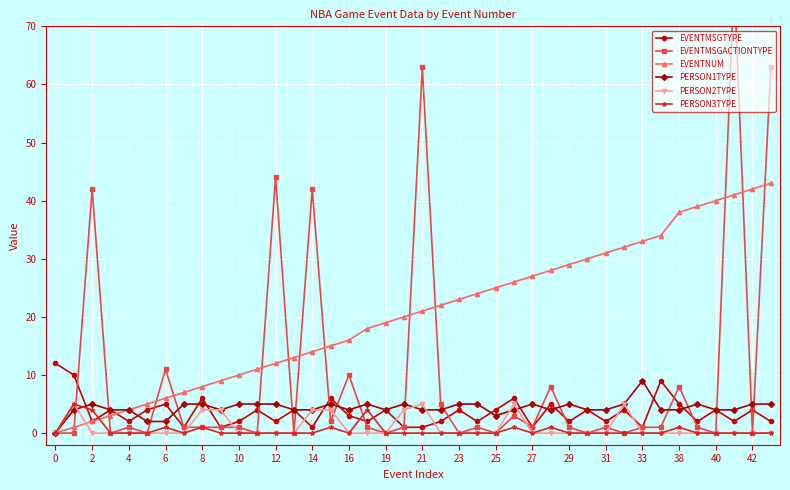

Read the EVENTNUM value at 37.

41